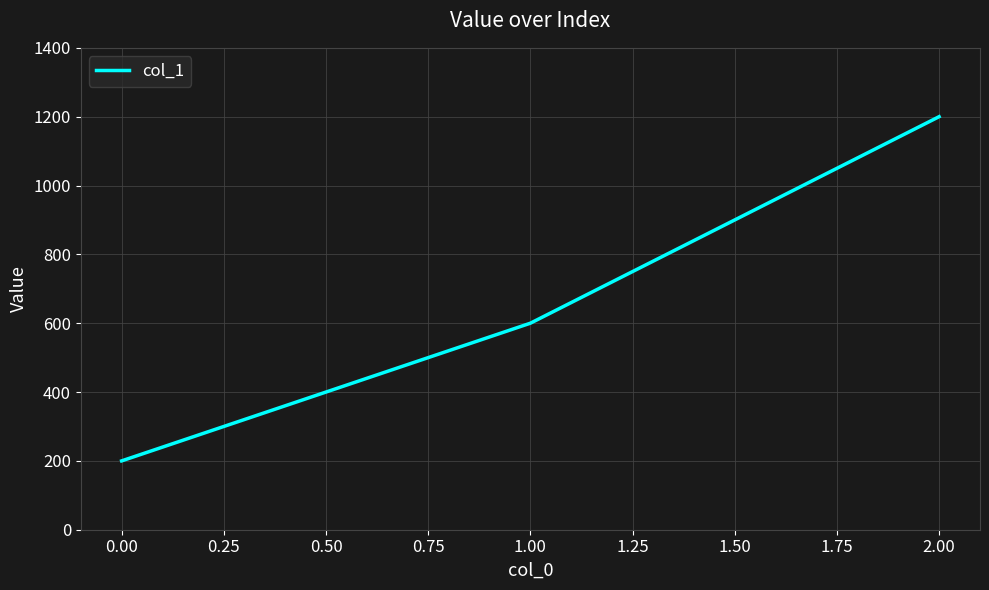

What value does the data have at 0.00, to the nearest 50?

200